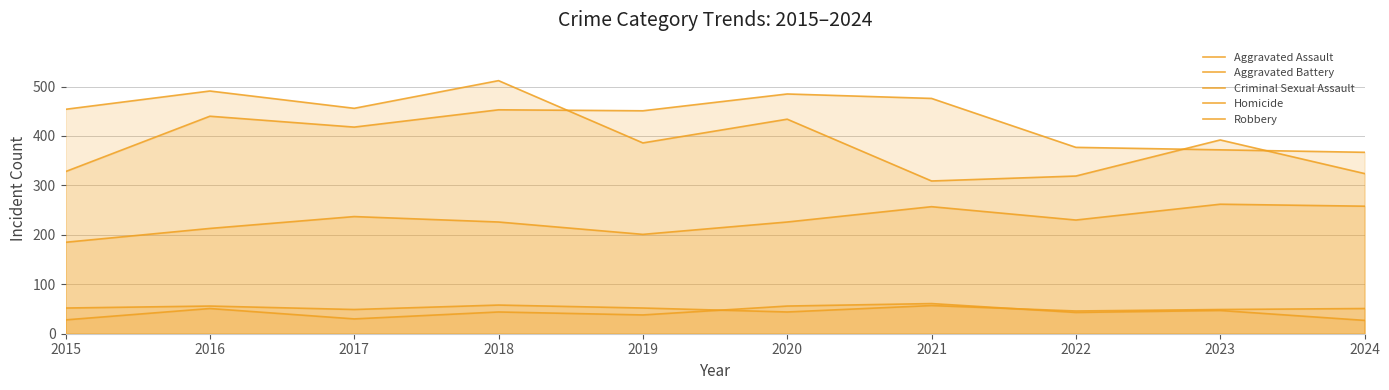

What is the difference between the Robbery values at 2019 and 2020?

48